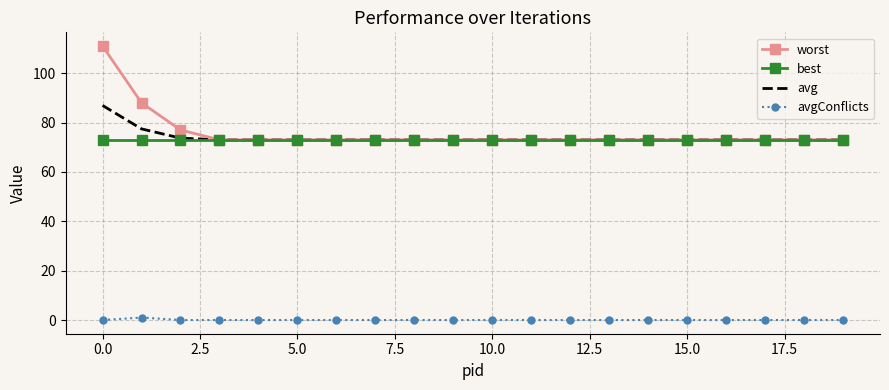

Reading right to left, list all the values displayed in this chart.

worst: 73.0	73.0	73.0	73.0	73.0	73.0	73.0	73.0	73.0	73.0	73.0	73.0	73.0	73.0	73.0	73.0	73.0	77.0	88.0	111.0
best: 73.0	73.0	73.0	73.0	73.0	73.0	73.0	73.0	73.0	73.0	73.0	73.0	73.0	73.0	73.0	73.0	73.0	73.0	73.0	73.0
avg: 73.0	73.0	73.0	73.0	73.0	73.0	73.0	73.0	73.0	73.0	73.0	73.0	73.0	73.0	73.0	73.0	73.0	73.7	77.4	86.9
avgConflicts: 0.0	0.0	0.0	0.0	0.0	0.0	0.0	0.0	0.0	0.0	0.0	0.0	0.0	0.0	0.0	0.0	0.0	0.0	1.0	0.0